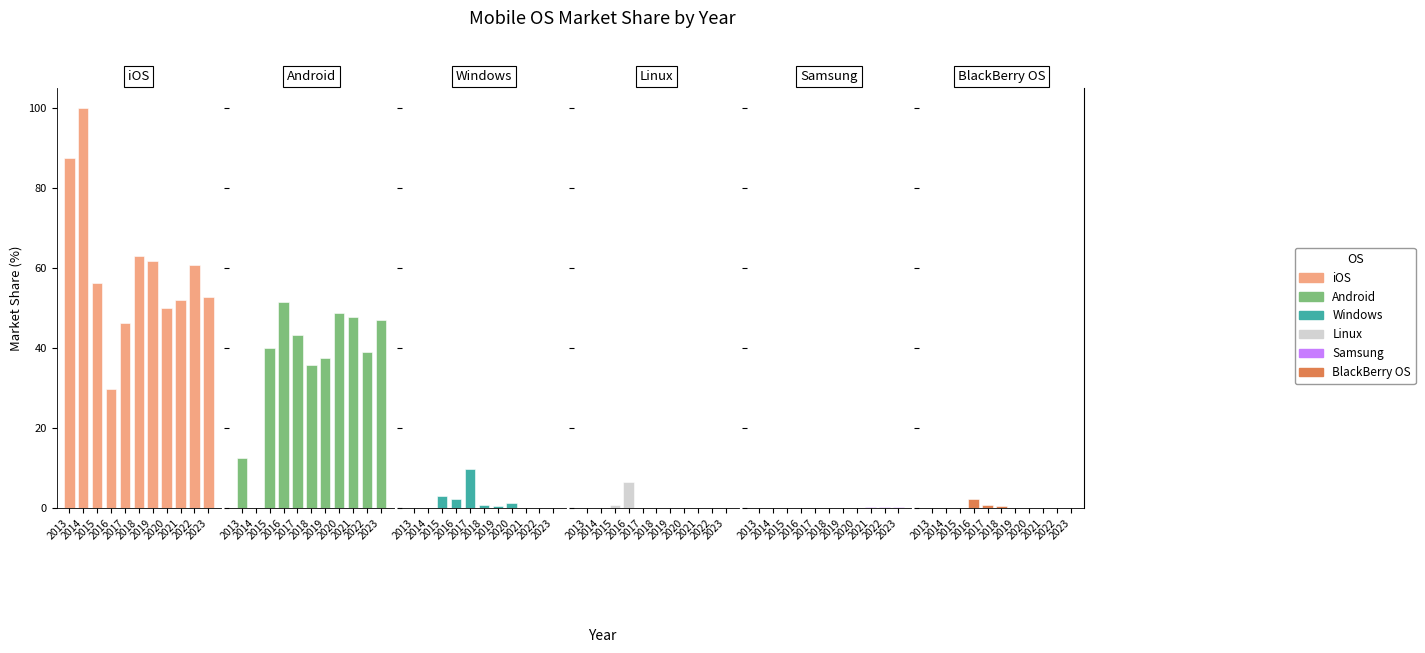

Does the chart contain stacked bars?

No